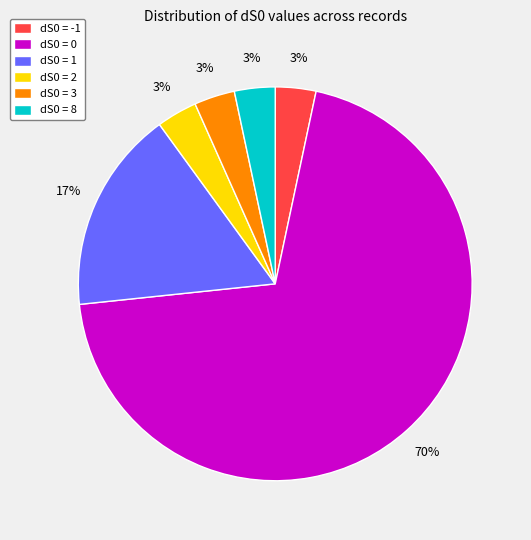

Between dS0 = 1 and dS0 = 3, which is larger?

dS0 = 1